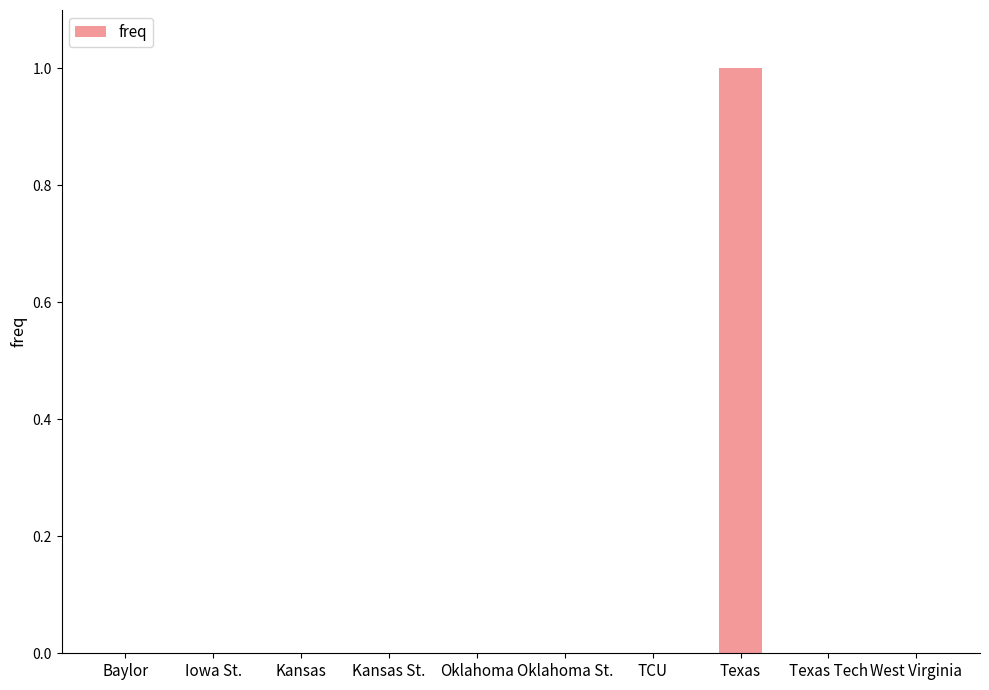

Reading right to left, what are all the values shown in this chart?

0	0	1	0	0	0	0	0	0	0